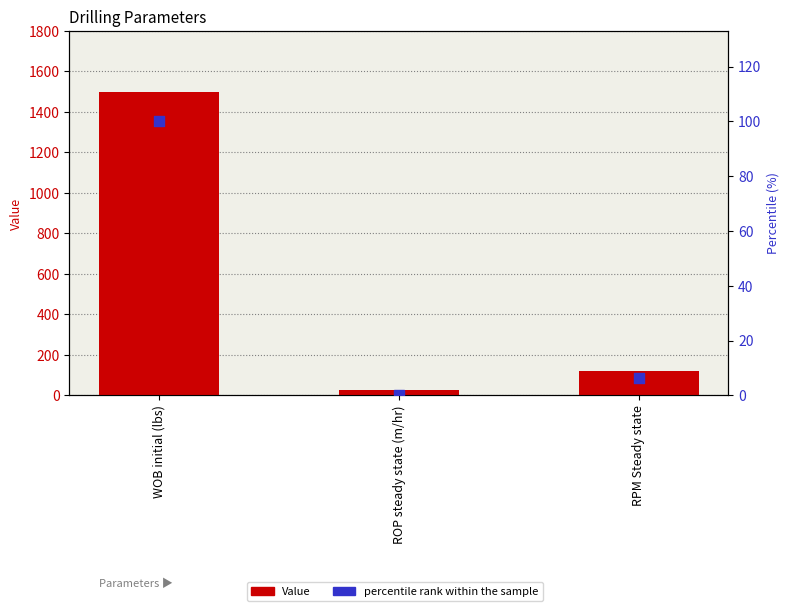

Which series has the largest total across all categories?

Value